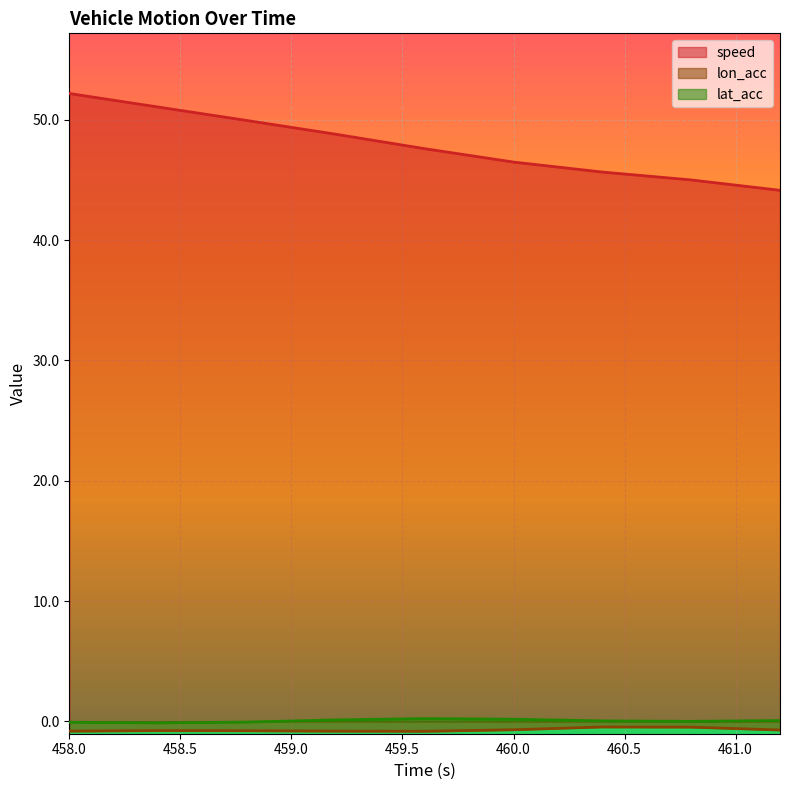

Which category has the highest value in the speed series?

458.0